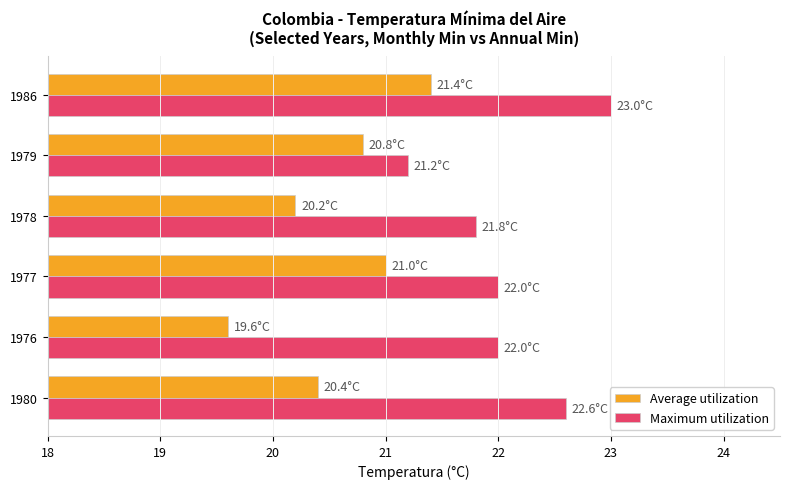

Which series has the largest total across all categories?

Maximum utilization